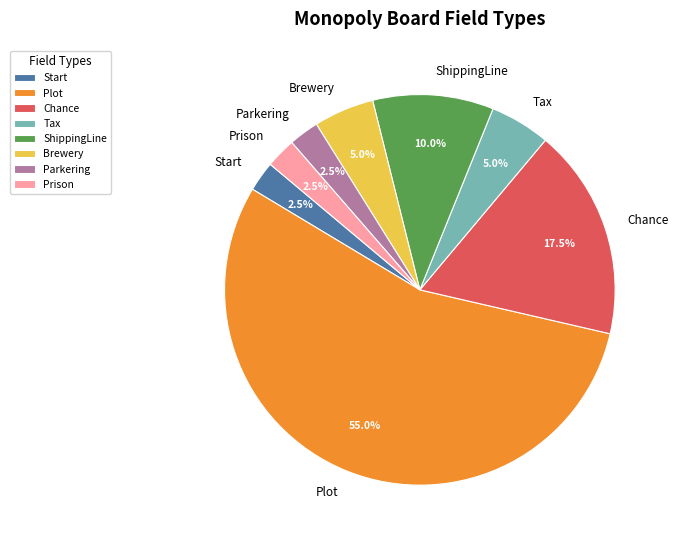

True or false: Tax accounts for 5% of the total.

True